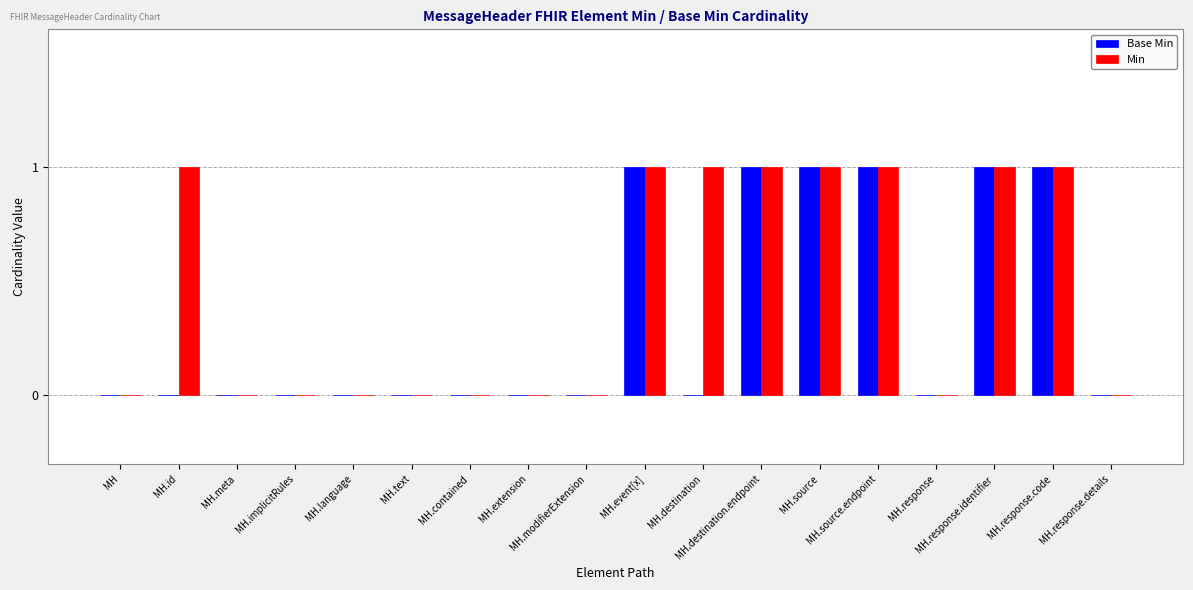

Which series has the largest total across all categories?

Min